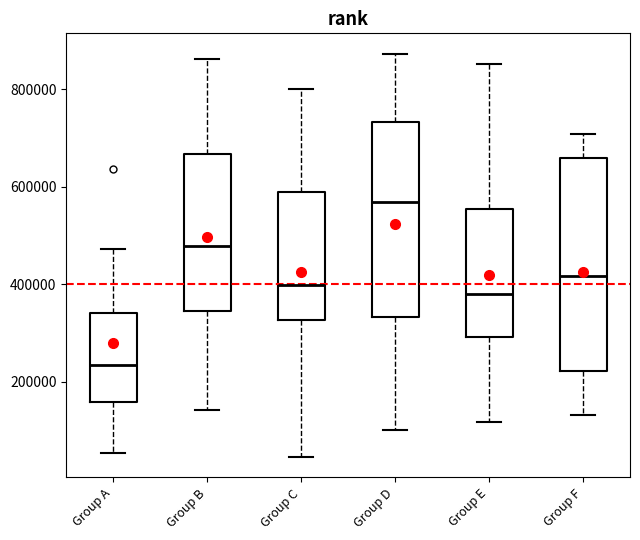

Reading left to right, transcribe this box plot: for each box, give where its median line is, the range the box spans, and where its two whiskers end, as read against the y-axis. The values are not printed on the chart, so give them approximately, as read against the axis.

Group A: median 240000, box 160000 to 340000, whiskers 60000 to 480000
Group B: median 480000, box 340000 to 660000, whiskers 140000 to 860000
Group C: median 400000, box 320000 to 580000, whiskers 40000 to 800000
Group D: median 560000, box 340000 to 740000, whiskers 100000 to 880000
Group E: median 380000, box 300000 to 560000, whiskers 120000 to 860000
Group F: median 420000, box 220000 to 660000, whiskers 140000 to 700000